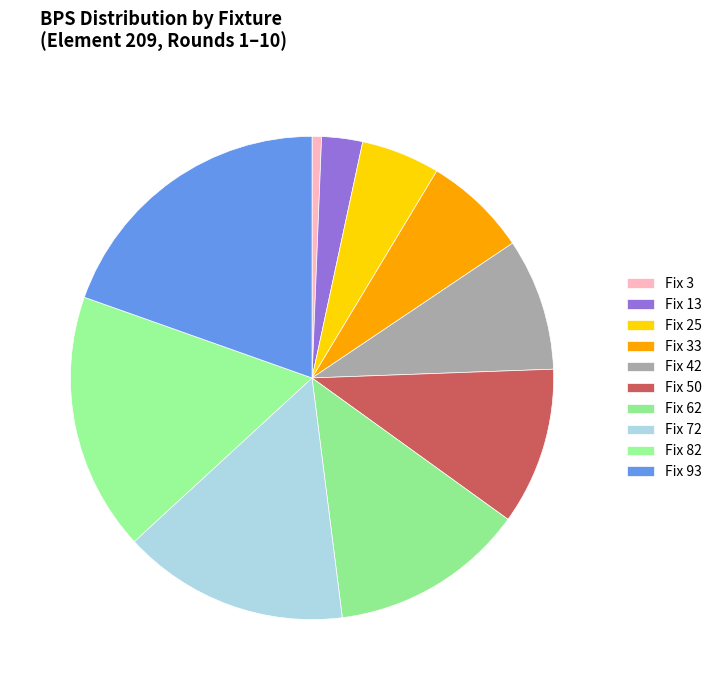

How many segments does this pie chart have?

10